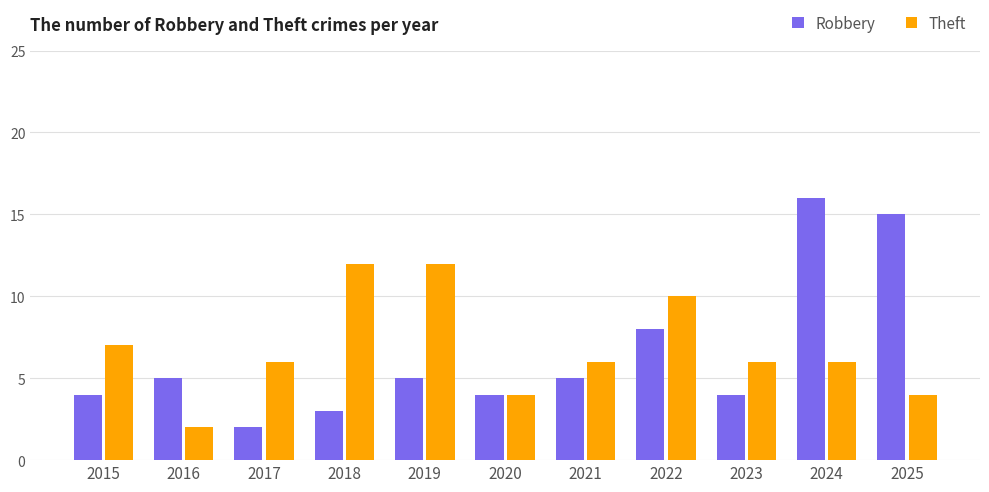

The value of Robbery at 2022 is 12. True or false?

False